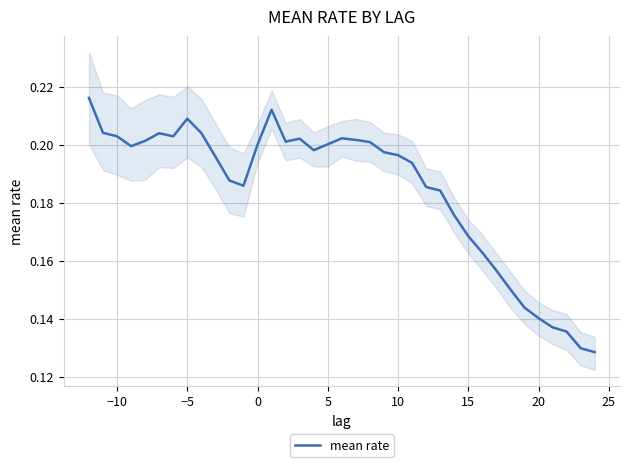

True or false: mean rate has a value of 0.1 at 10.

False